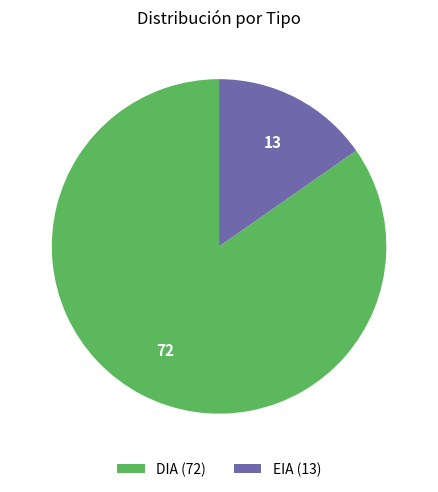

Is EIA the majority of the pie?

No